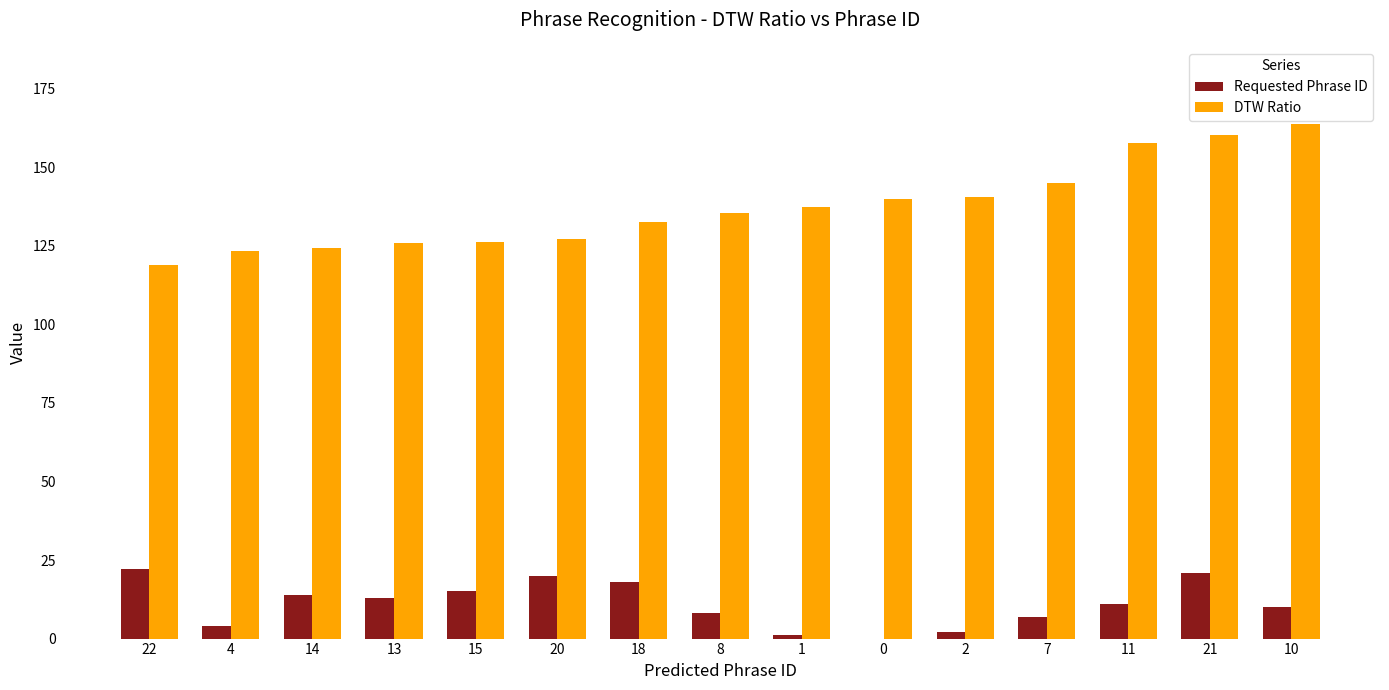

What are all the series names shown in the legend?

Requested Phrase ID, DTW Ratio